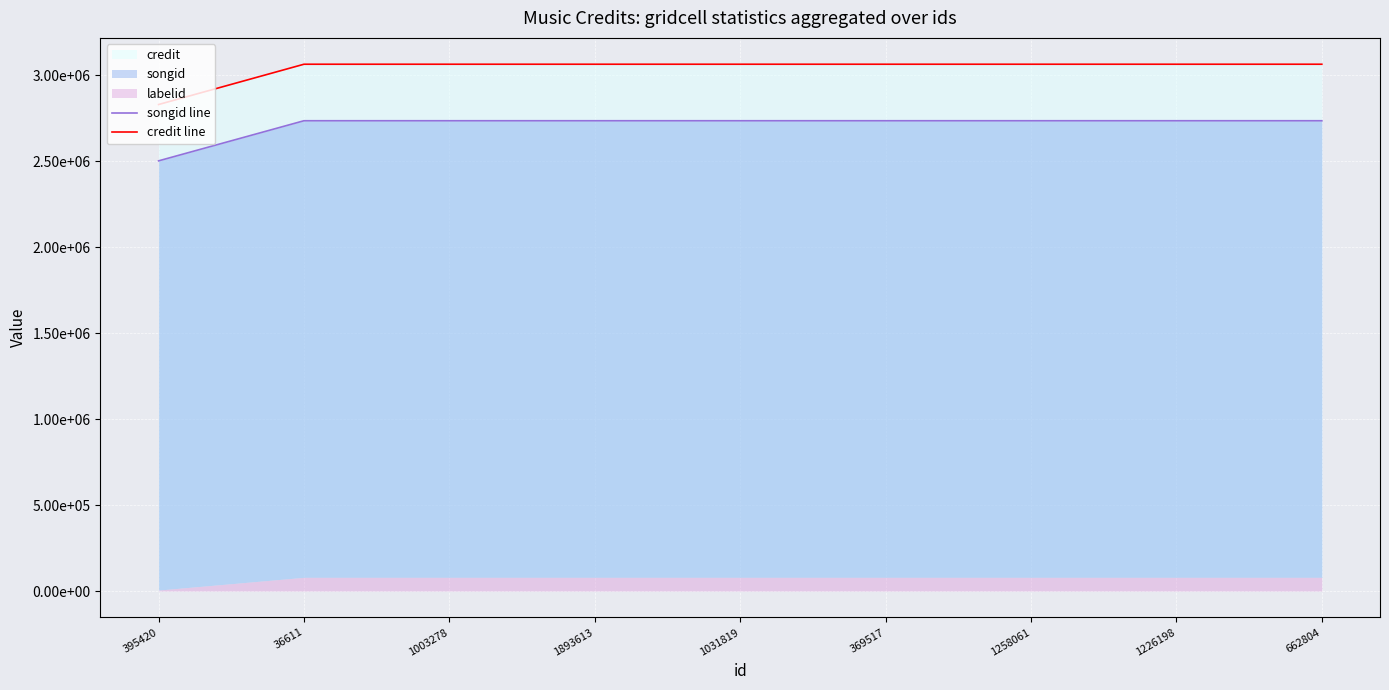

Which series changed the most between 1031819 and 1258061?

songid line